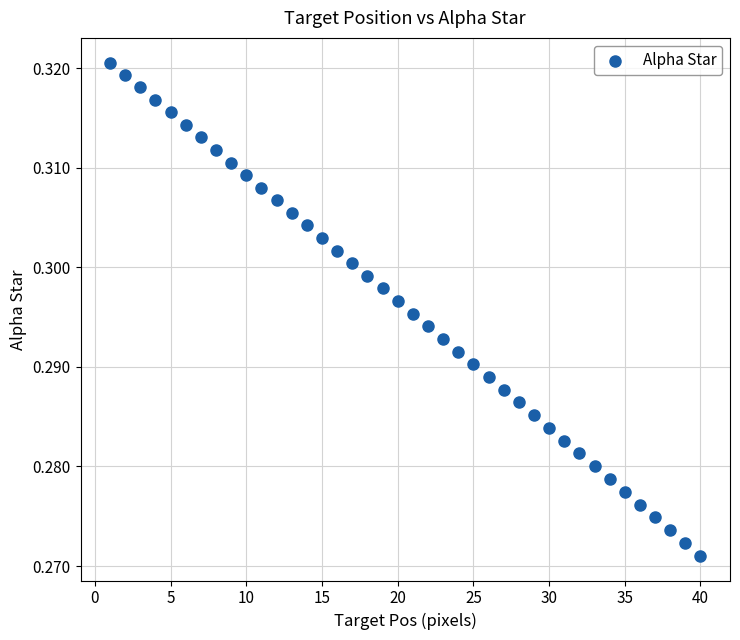

What is the range of X values (max minus min)?

39.0